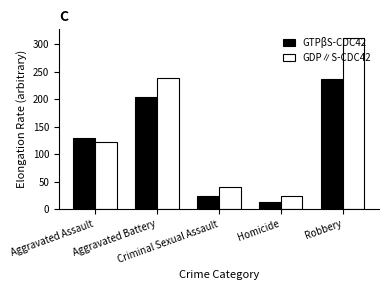

At how many categories does at least one series exceed 78?

3